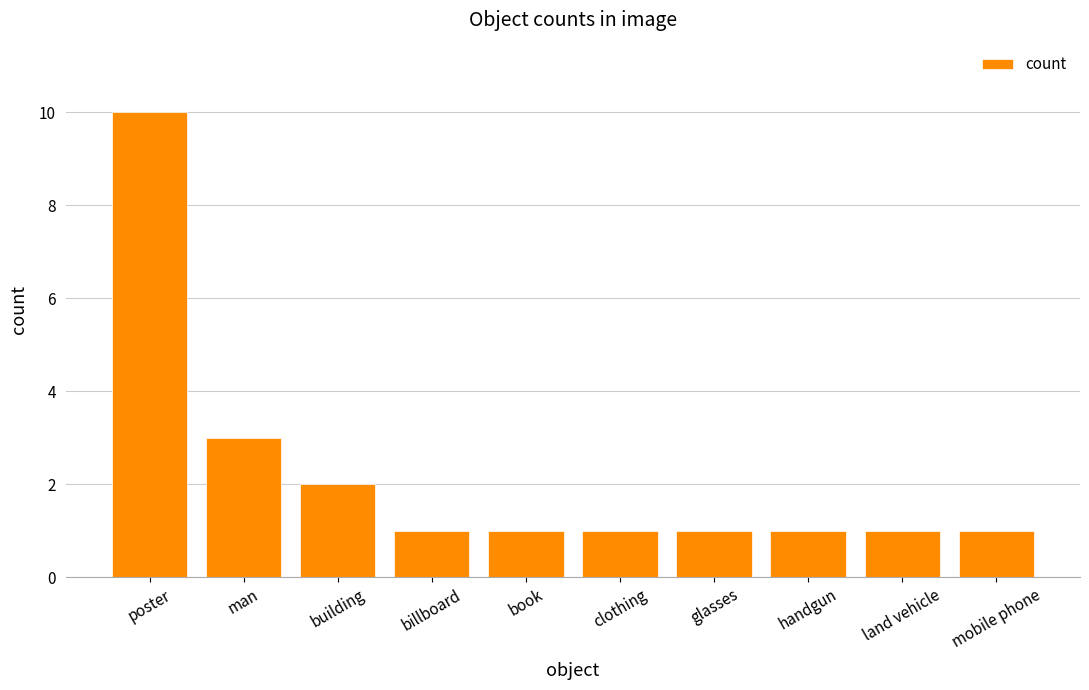

Which label corresponds to the largest value in the chart?

poster